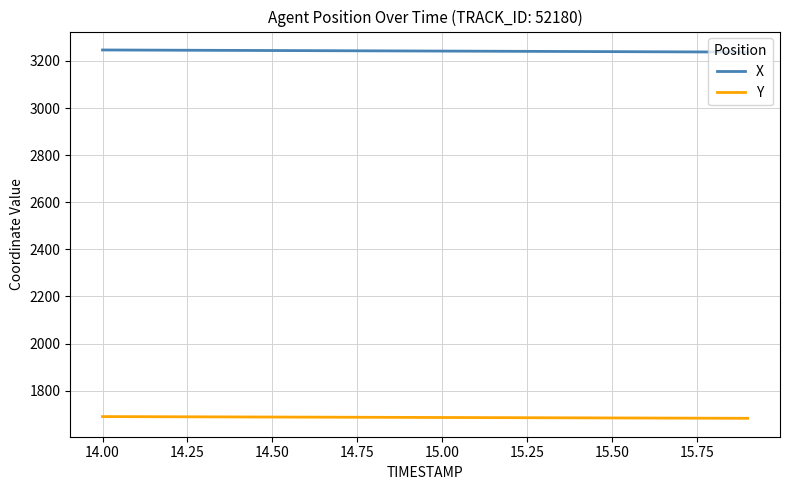

Rank the series by their average value, from highest to lowest.

X, Y